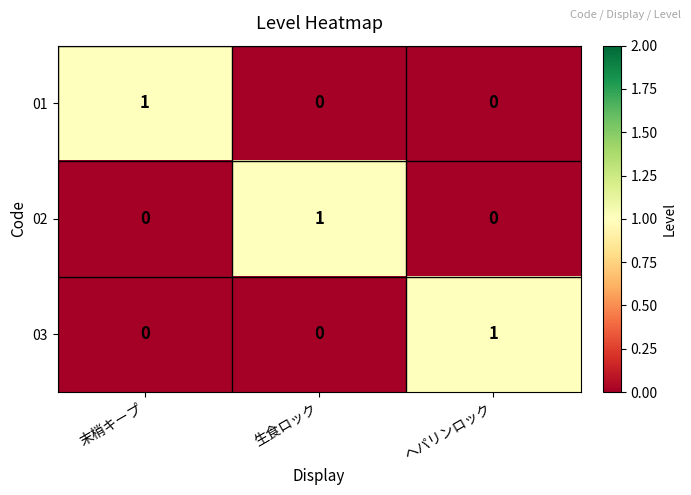

Count the 02 values in the range 0 to 1.

3